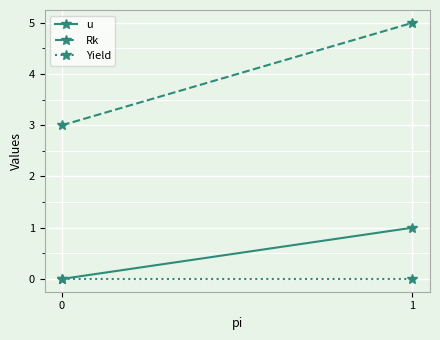

The value of Rk at 1 is 2. True or false?

False